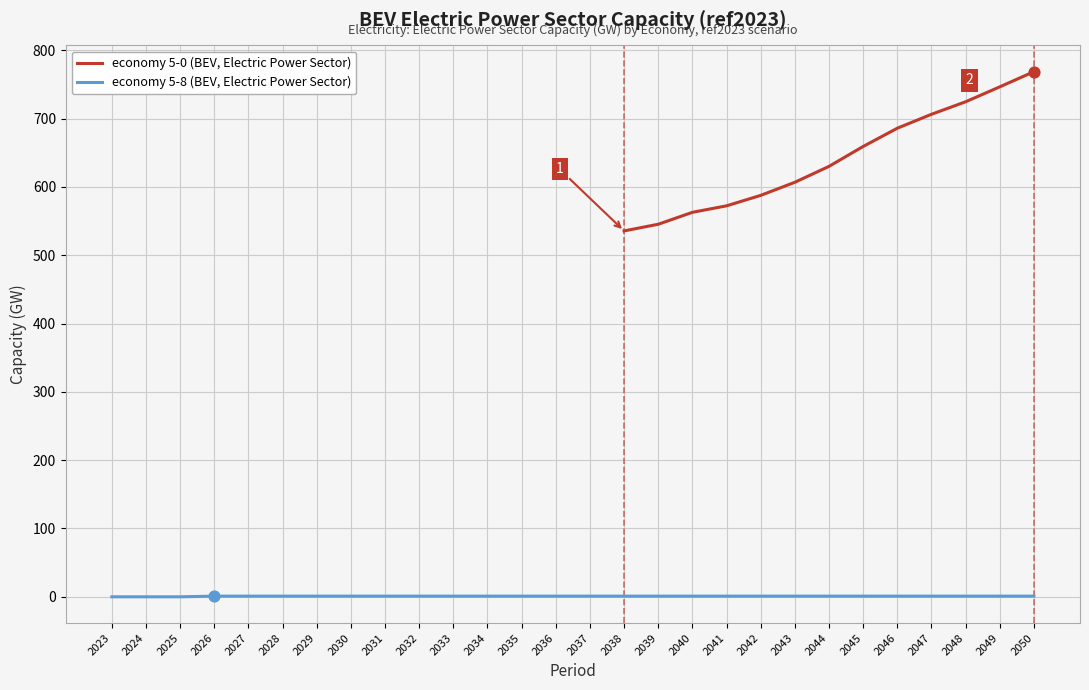

What is the change in value from 2044 to 2048?

+94.6